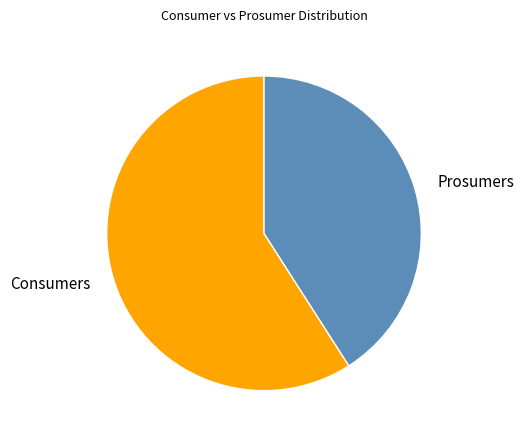

What is the largest slice in the pie chart?

Consumers